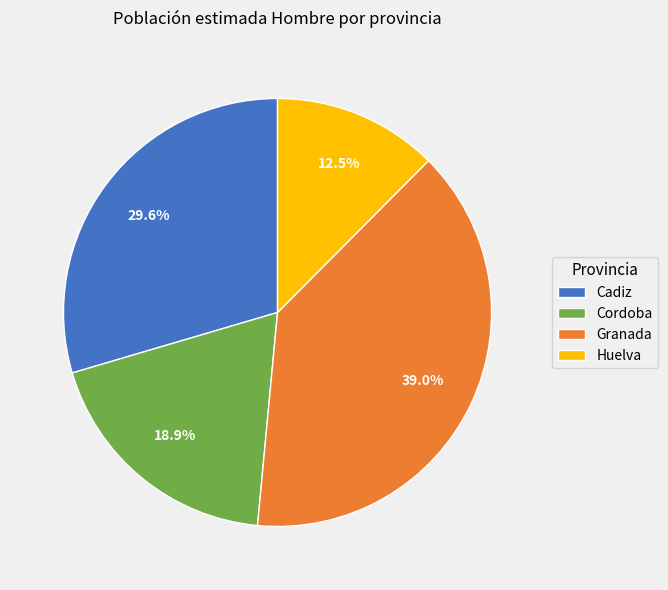

Between Granada and Cadiz, which is larger?

Granada